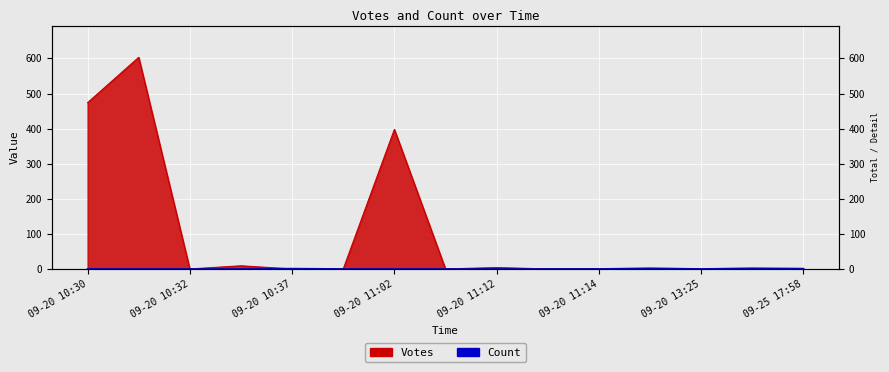

How many distinct data groups are displayed?

2